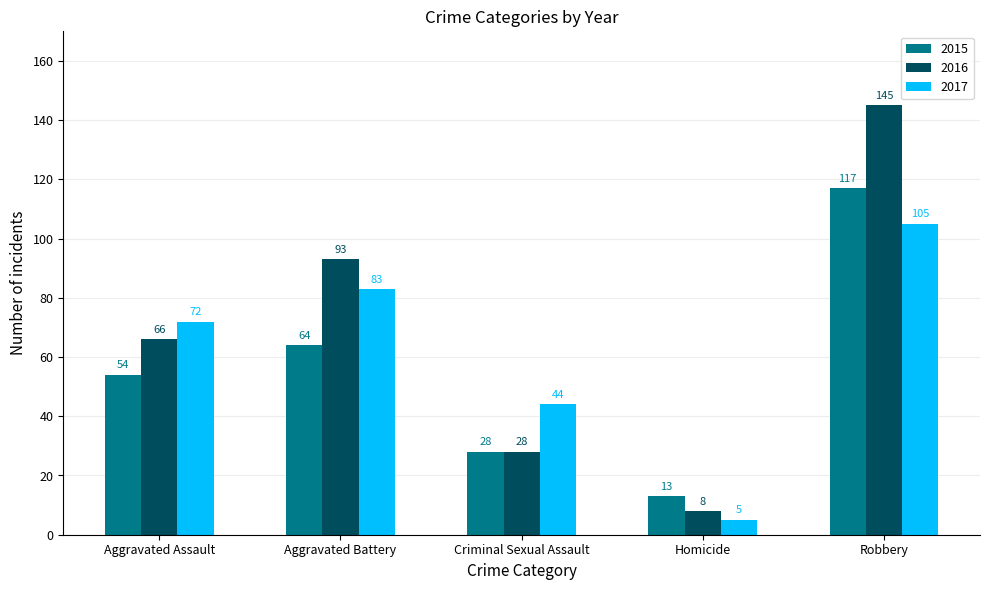

How many distinct data groups are displayed?

3